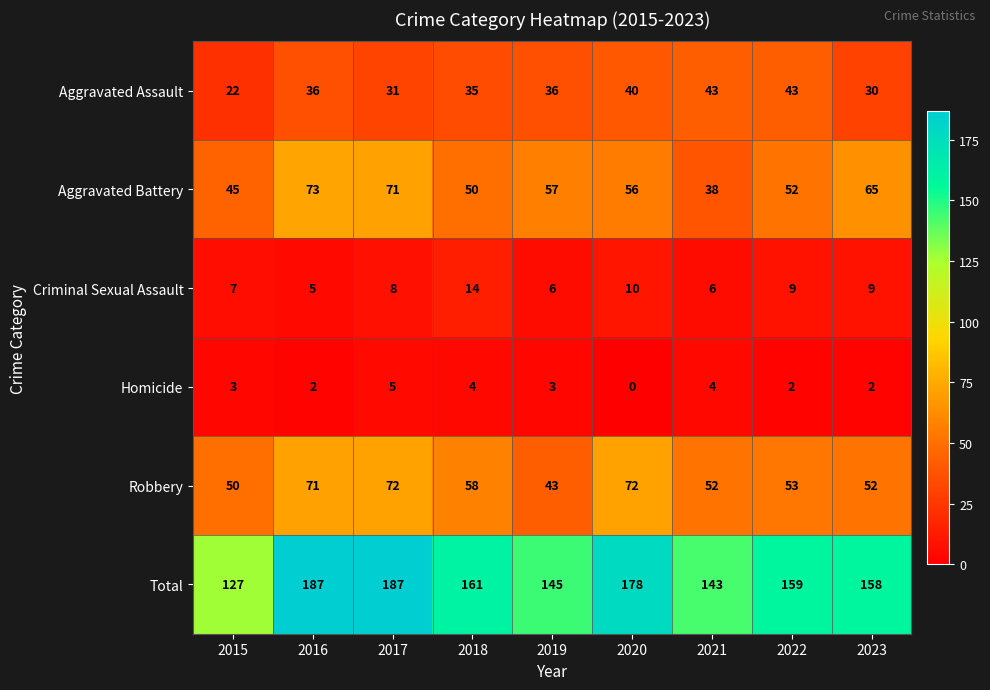

Is the value of Criminal Sexual Assault at 2022 greater than the value of Homicide at 2022?

Yes